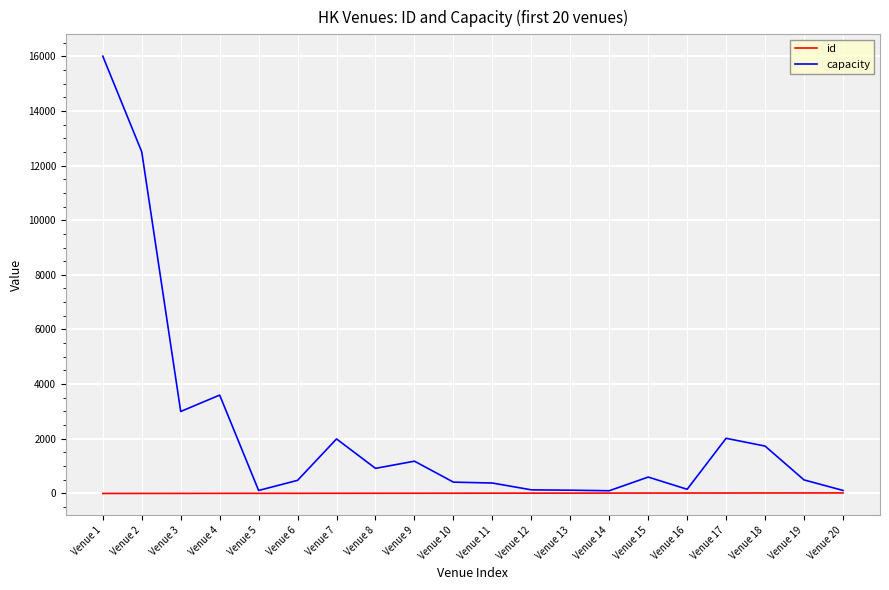

True or false: id has a value of 19 at Venue 19.

True